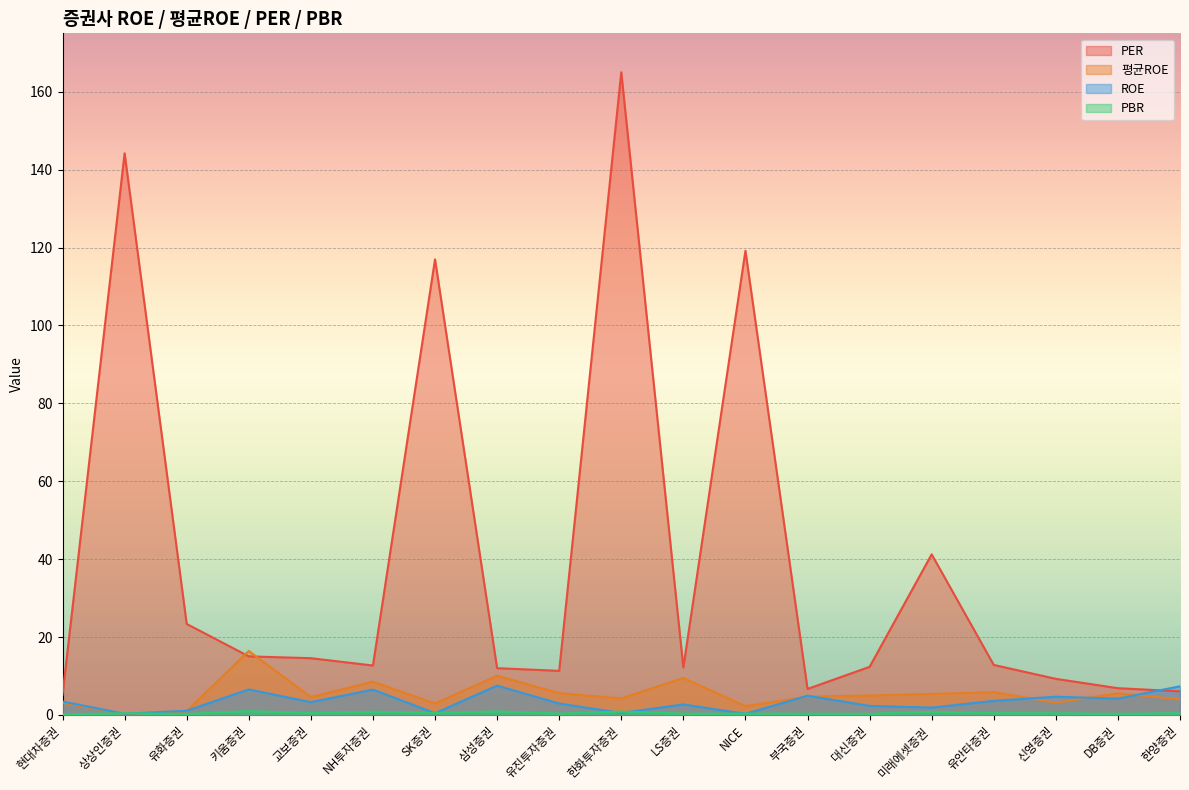

Reading left to right, extract all data points from this chart.

roe: 현대차증권=3.5	상상인증권=0.3	유화증권=1.1	키움증권=6.5	교보증권=3.3	NH투자증권=6.5	SK증권=0.5	삼성증권=7.5	유진투자증권=2.9	한화투자증권=0.5	LS증권=2.7	NICE=0.3	부국증권=4.9	대신증권=2.3	미래에셋증권=1.9	유안타증권=3.6	신영증권=4.7	DB증권=4.2	한양증권=7.4
평균ROE: 현대차증권=3.1	상상인증권=0.2	유화증권=1.0	키움증권=16.4	교보증권=4.6	NH투자증권=8.6	SK증권=2.9	삼성증권=10.1	유진투자증권=5.6	한화투자증권=4.2	LS증권=9.5	NICE=2.3	부국증권=4.7	대신증권=5.0	미래에셋증권=5.4	유안타증권=5.8	신영증권=3.2	DB증권=5.6	한양증권=4.0
per: 현대차증권=5.2	상상인증권=144.2	유화증권=23.4	키움증권=15.0	교보증권=14.6	NH투자증권=12.7	SK증권=117.0	삼성증권=12.0	유진투자증권=11.3	한화투자증권=165.0	LS증권=12.2	NICE=119.2	부국증권=6.7	대신증권=12.3	미래에셋증권=41.2	유안타증권=12.8	신영증권=9.3	DB증권=6.9	한양증권=6.1
pbr: 현대차증권=0.2	상상인증권=0.4	유화증권=0.2	키움증권=1.0	교보증권=0.5	NH투자증권=0.8	SK증권=0.5	삼성증권=0.9	유진투자증권=0.3	한화투자증권=0.8	LS증권=0.3	NICE=0.3	부국증권=0.3	대신증권=0.3	미래에셋증권=0.8	유안타증권=0.5	신영증권=0.4	DB증권=0.3	한양증권=0.5